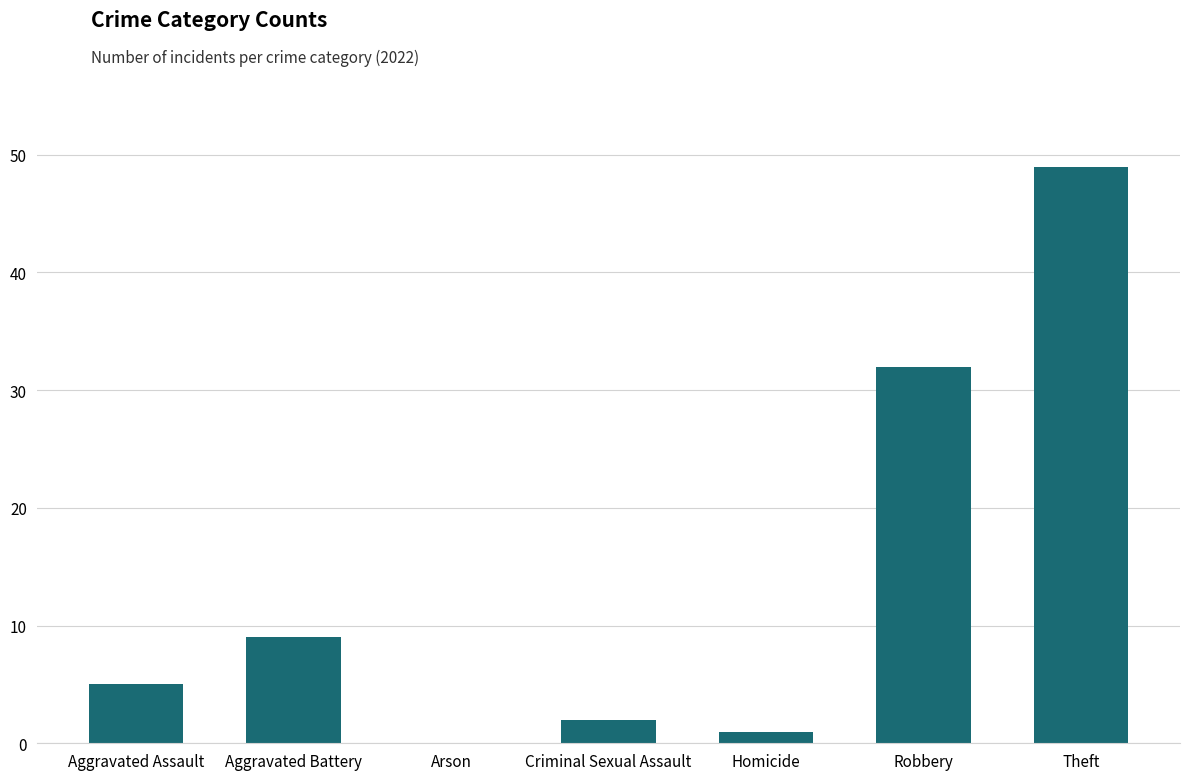

Reading left to right, transcribe all the data shown in this chart.

5	9	0	2	1	32	49